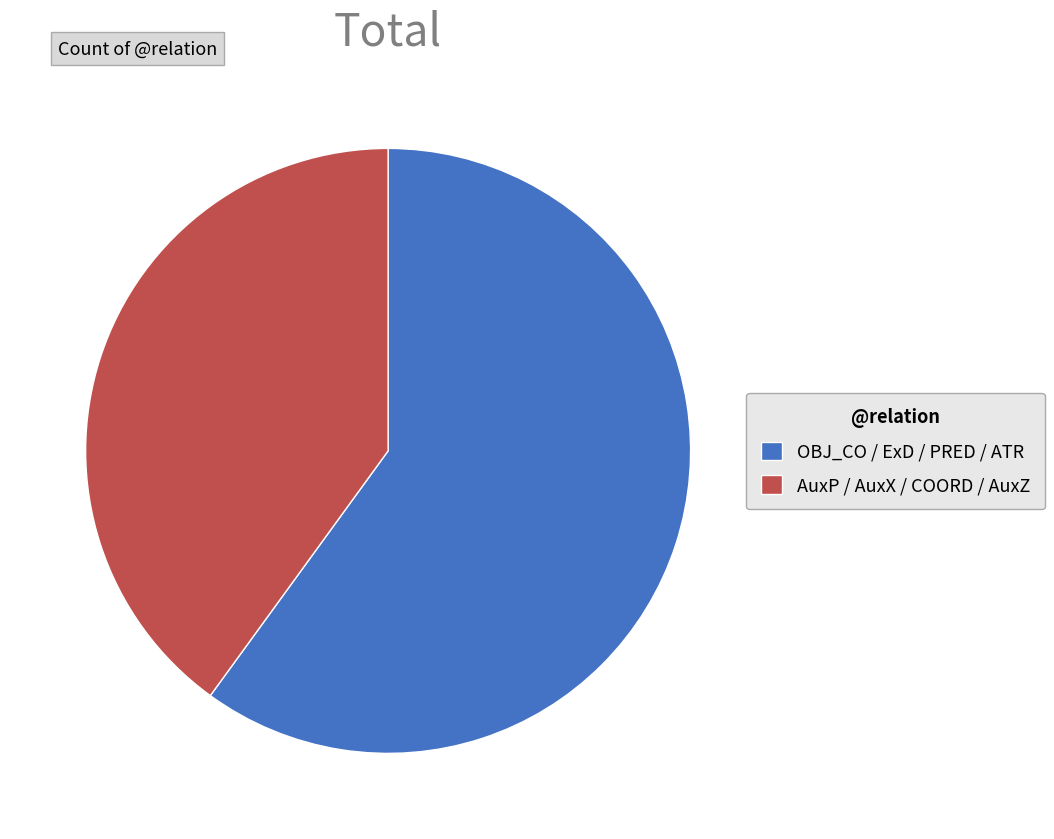

Is AuxP / AuxX / COORD / AuxZ the majority of the pie?

No